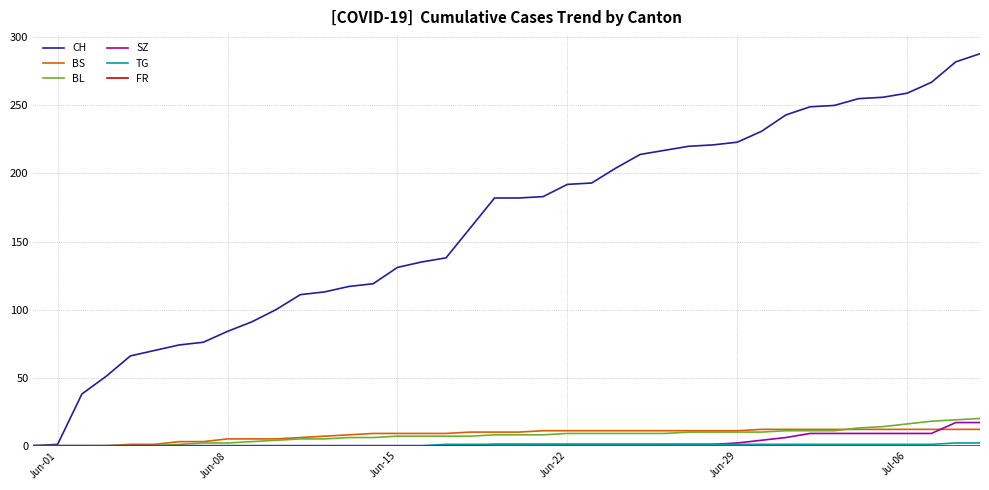

Which series has the largest total across all categories?

CH